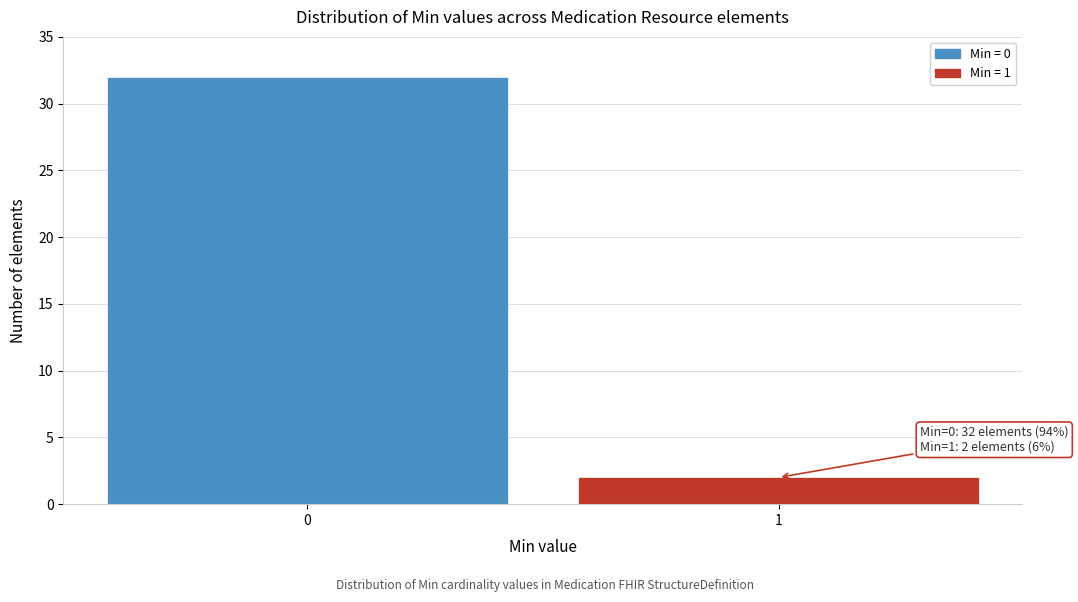

Reading left to right, transcribe all the data shown in this chart.

0=32	1=2